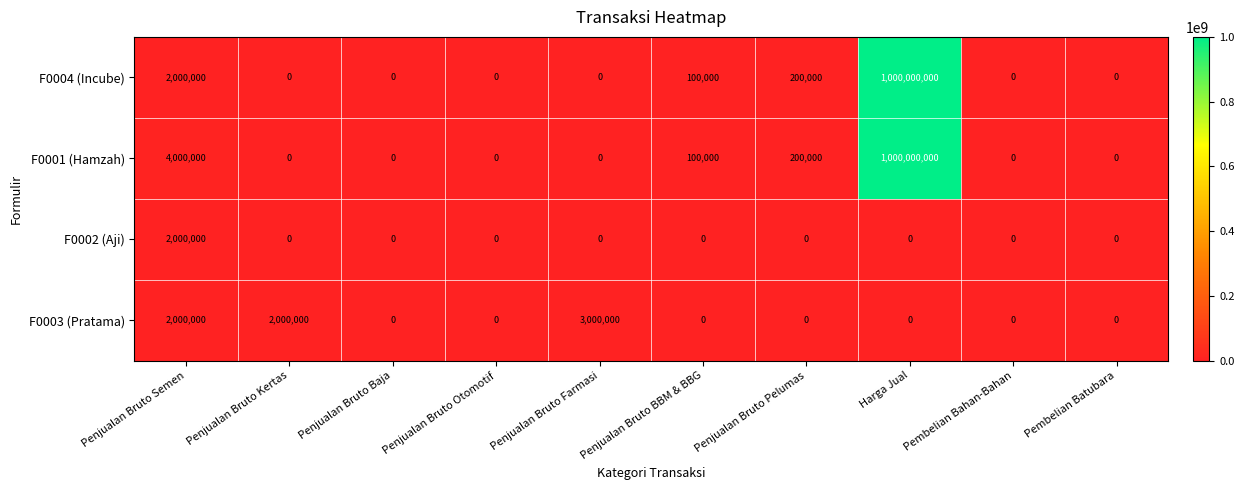

What is the maximum value for F0001 (Hamzah)?

1000000000